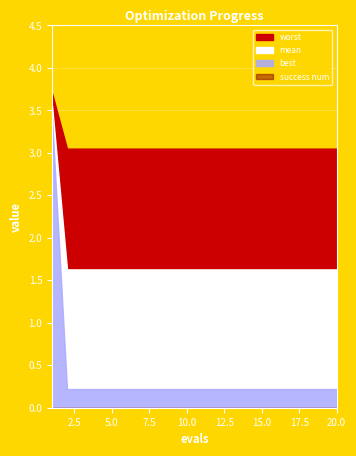

True or false: best and worst cross at least once.

False